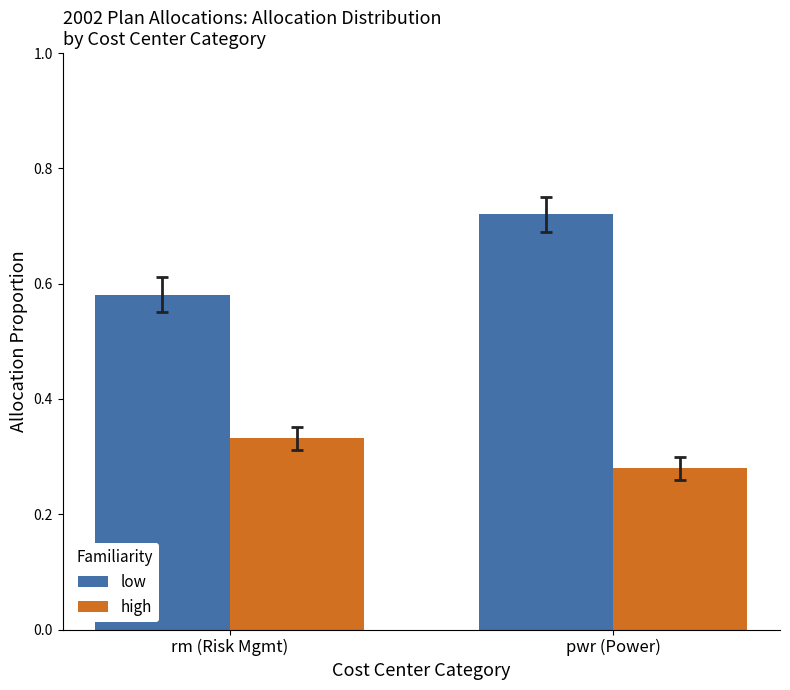

Which category has the highest value across all series?

pwr (Power)